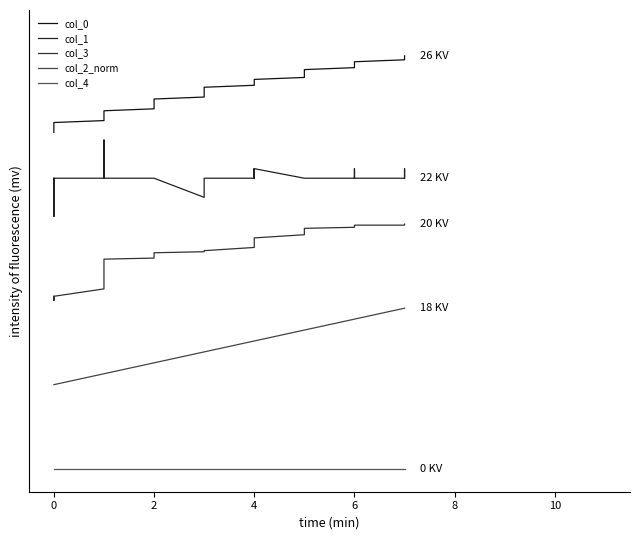

True or false: col_2_norm and col_1 cross at least once.

False